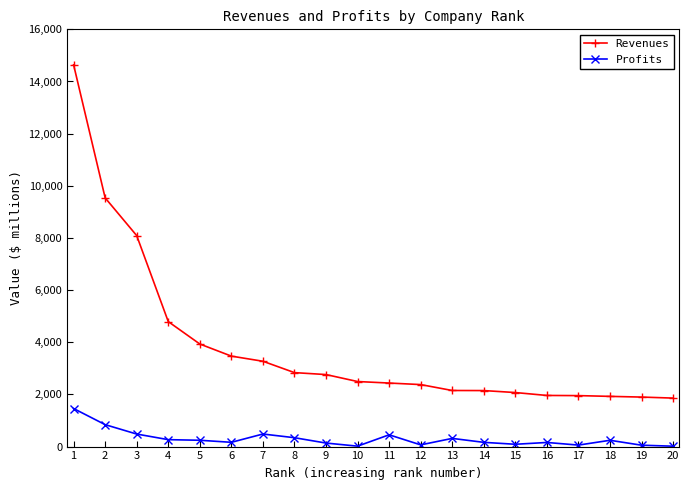

What is the value of the Profits point at the 9th from the left?

135.2